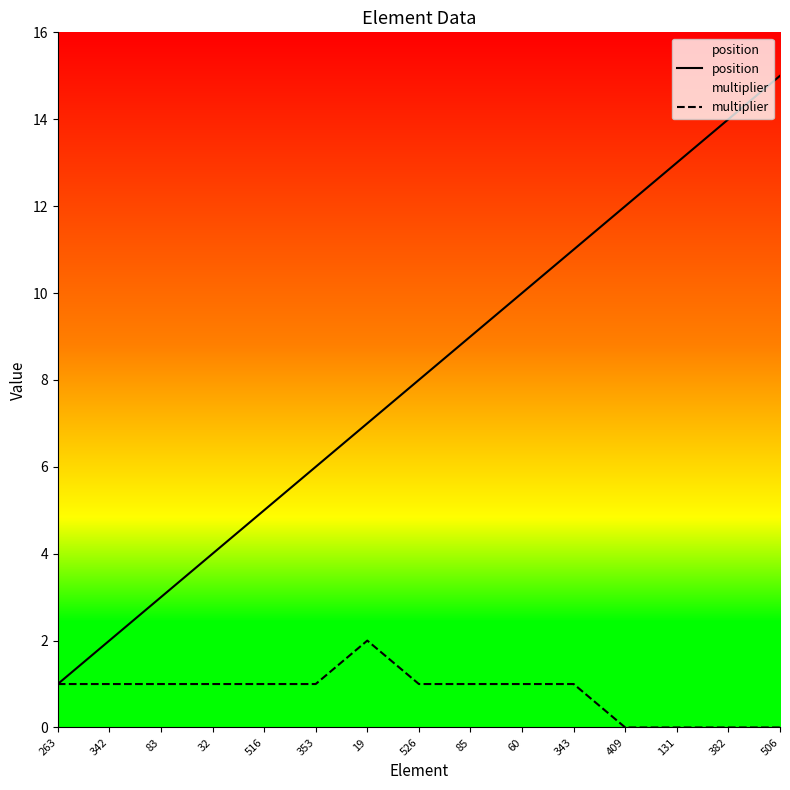

Is the value of multiplier at 526 greater than the value of position at 19?

No